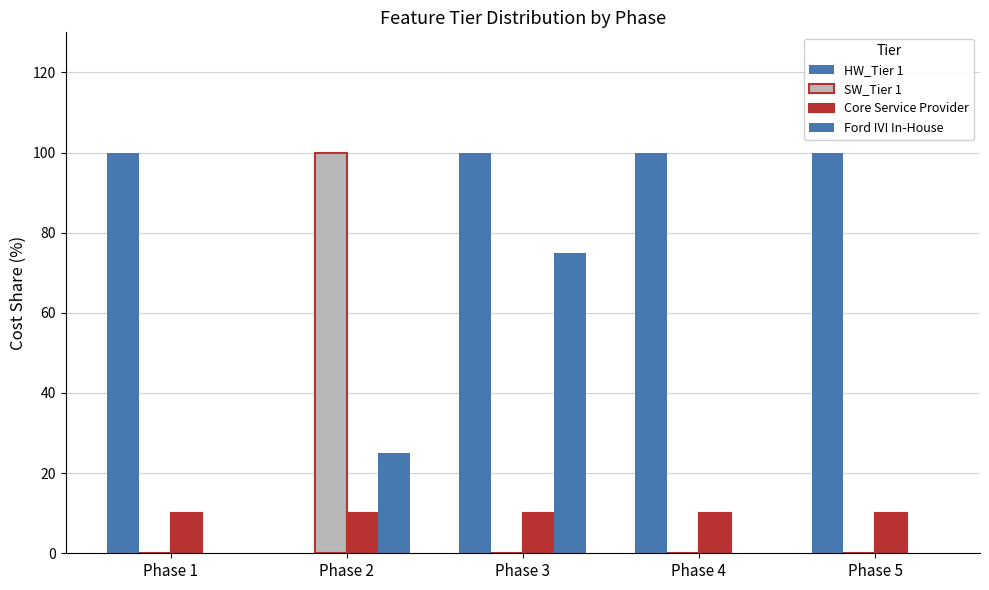

True or false: Ford IVI In-House has a value of 75 at Phase 3.

True